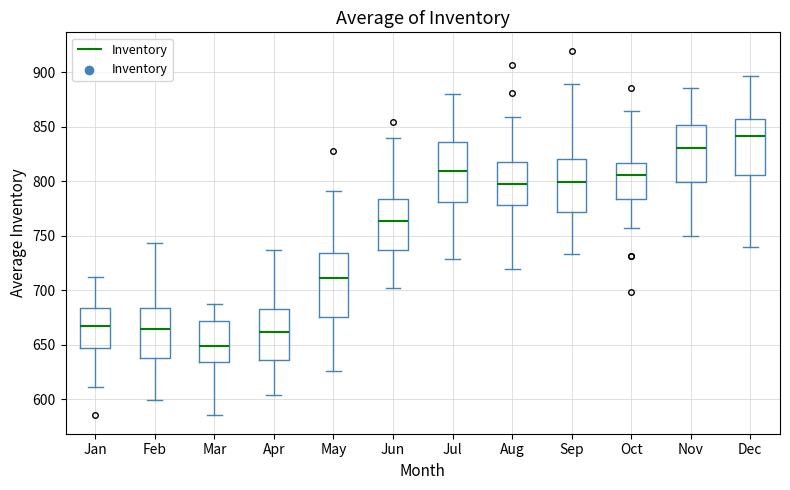

Reading left to right, transcribe this box plot: for each box, give where its median line is, the range the box spans, and where its two whiskers end, as read against the y-axis. The values are not printed on the chart, so give them approximately, as read against the axis.

Jan: median 665, box 645 to 685, whiskers 610 to 710
Feb: median 665, box 640 to 685, whiskers 600 to 745
Mar: median 650, box 635 to 670, whiskers 585 to 685
Apr: median 660, box 635 to 685, whiskers 605 to 735
May: median 710, box 675 to 735, whiskers 625 to 790
Jun: median 765, box 735 to 785, whiskers 700 to 840
Jul: median 810, box 780 to 835, whiskers 730 to 880
Aug: median 800, box 780 to 815, whiskers 720 to 860
Sep: median 800, box 770 to 820, whiskers 735 to 890
Oct: median 805, box 785 to 815, whiskers 755 to 865
Nov: median 830, box 800 to 850, whiskers 750 to 885
Dec: median 840, box 805 to 855, whiskers 740 to 895